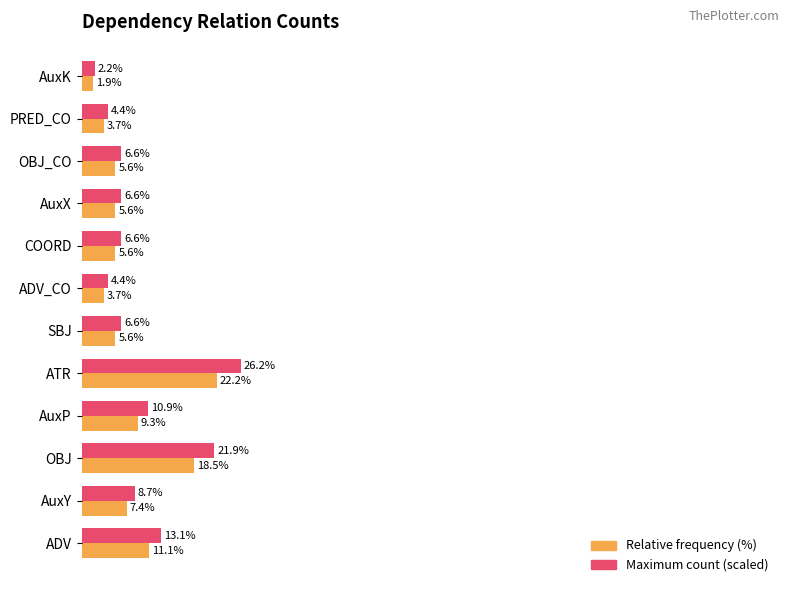

Which series has the largest range (max minus min)?

Maximum count (scaled)